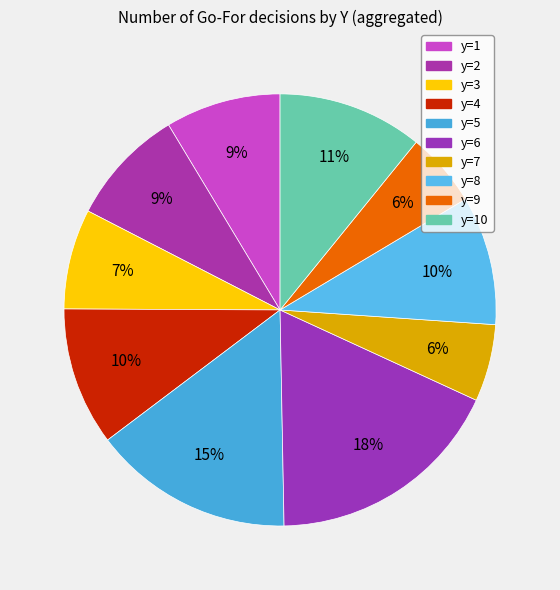

How many segments does this pie chart have?

10